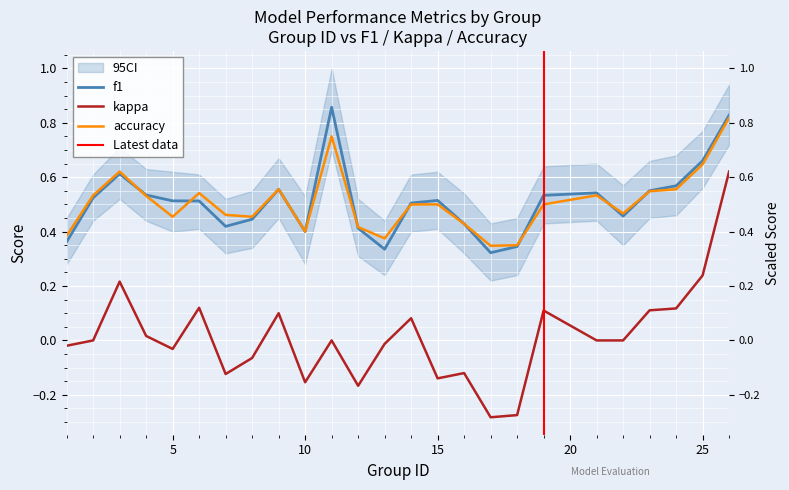

Is the value of kappa at 8 greater than the value of f1 at 11?

No